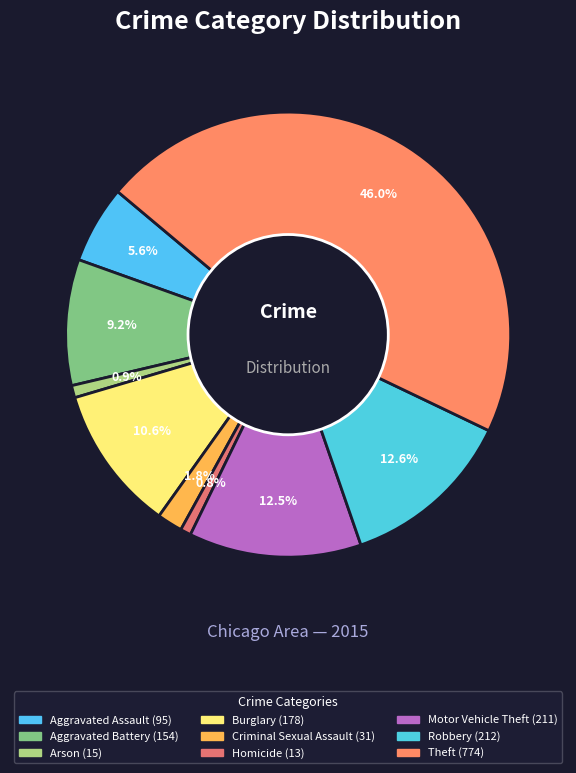

Is it true that Criminal Sexual Assault is 2% of the pie?

True